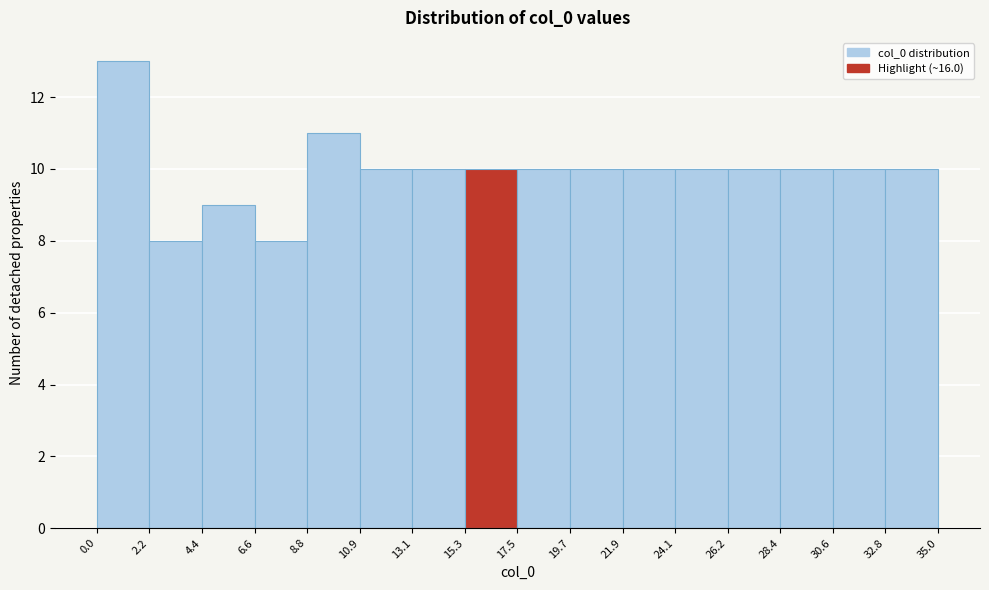

Reading left to right, list every bar in this chart as the range it spans on the x-axis followed by its height. The values are not printed on the chart, so give them approximately, as read against the axis.

0.0 to 2.2: 13
2.2 to 4.4: 8
4.4 to 6.6: 9
6.6 to 8.8: 8
8.8 to 10.9: 11
10.9 to 13.1: 10
13.1 to 15.3: 10
15.3 to 17.5: 10
17.5 to 19.7: 10
19.7 to 21.9: 10
21.9 to 24.1: 10
24.1 to 26.2: 10
26.2 to 28.4: 10
28.4 to 30.6: 10
30.6 to 32.8: 10
32.8 to 35.0: 10